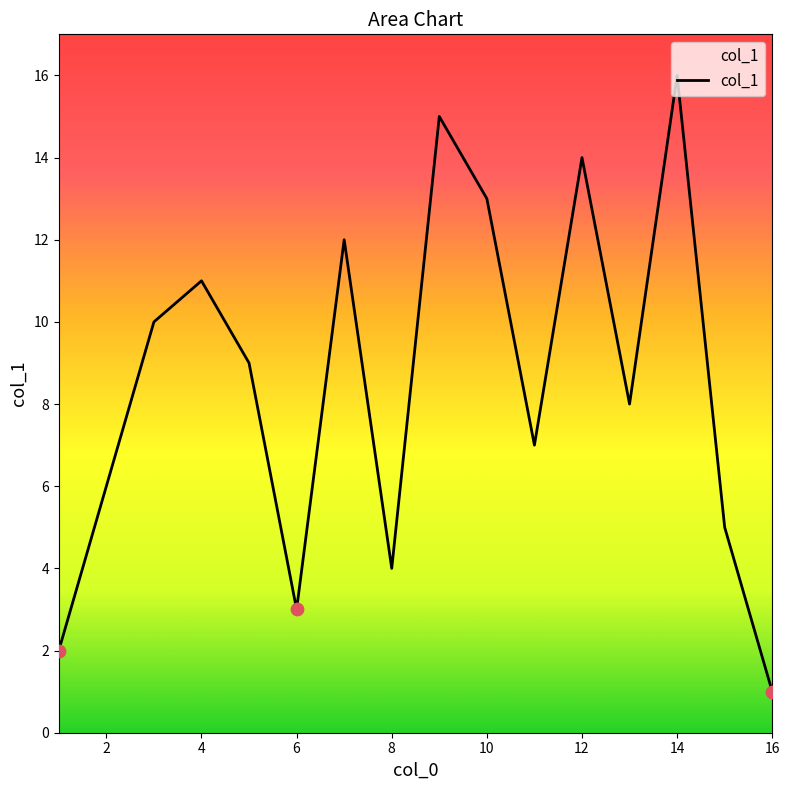

What is the greatest value displayed?

16